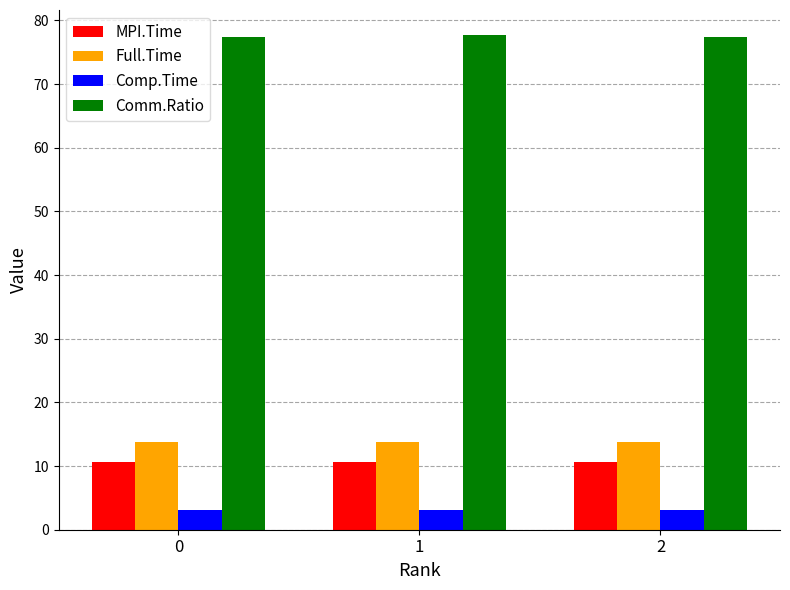

Are the bars horizontal?

No